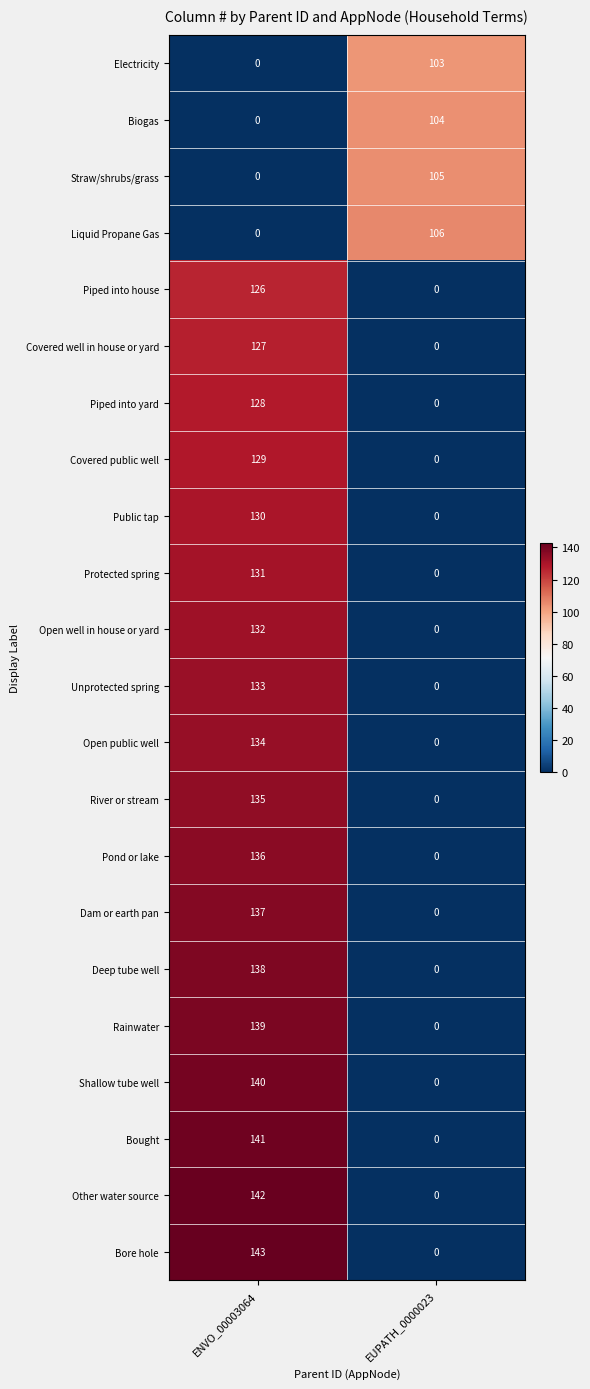

How many series are shown in this chart?

22